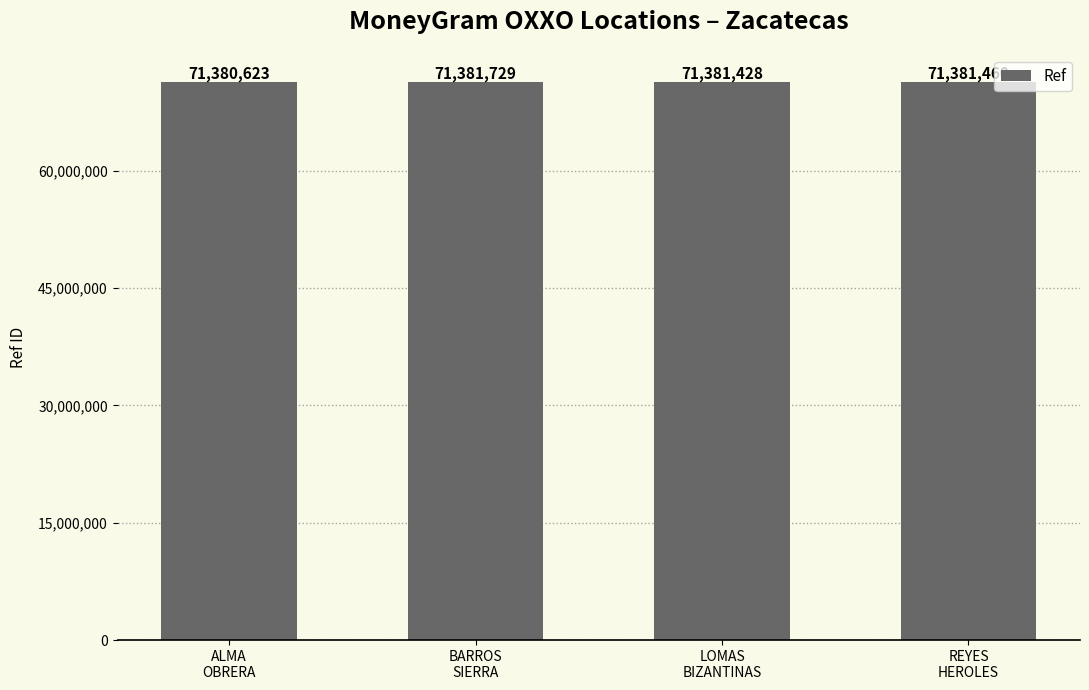

What is the change in value from ALMA
OBRERA to LOMAS
BIZANTINAS?

+805